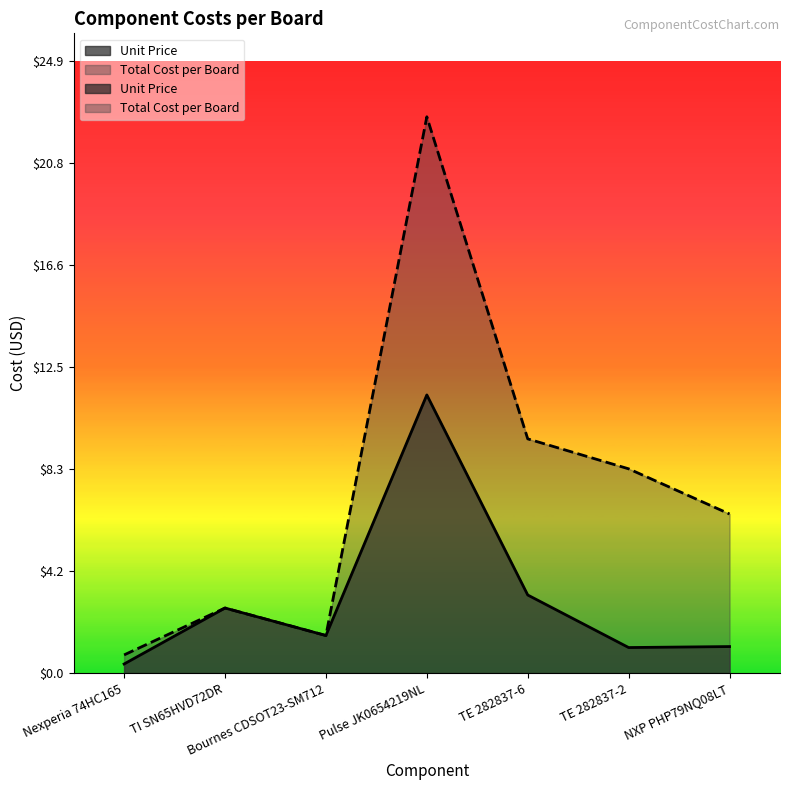

How many categories are shown in the chart?

7